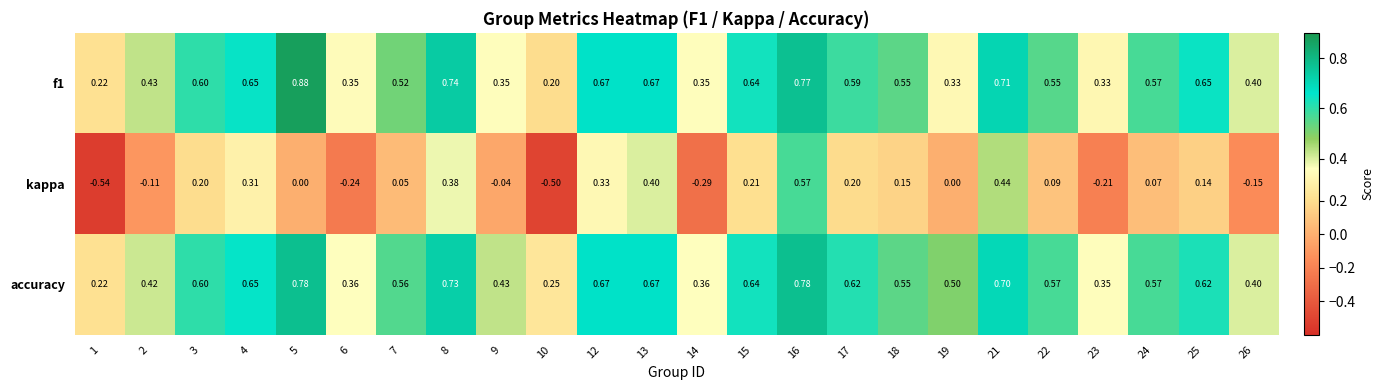

Which series has the largest range (max minus min)?

kappa